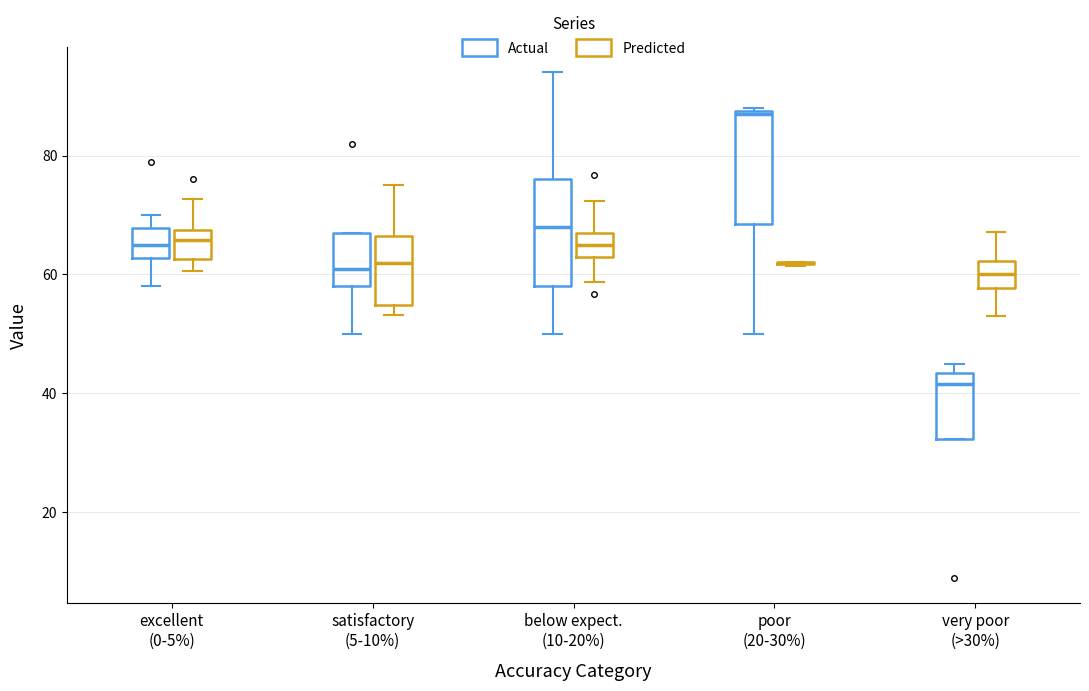

Reading left to right, transcribe this box plot: for each box, give where its median line is, the range the box spans, and where its two whiskers end, as read against the y-axis. The values are not printed on the chart, so give them approximately, as read against the axis.

excellent (0-5%) (Actual): median 66, box 62 to 68, whiskers 58 to 70
excellent (0-5%) (Predicted): median 66, box 62 to 68, whiskers 60 to 72
satisfactory (5-10%) (Actual): median 62, box 58 to 68, whiskers 50 to 68
satisfactory (5-10%) (Predicted): median 62, box 54 to 66, whiskers 54 (just below the box's lower edge) to 76
below expect. (10-20%) (Actual): median 68, box 58 to 76, whiskers 50 to 94
below expect. (10-20%) (Predicted): median 64, box 62 to 66, whiskers 58 to 72
poor (20-30%) (Actual): median 88, box 68 to 88, whiskers 50 to 88
poor (20-30%) (Predicted): box collapsed to a line at 62, whiskers 62 to 62
very poor (>30%) (Actual): median 42, box 32 to 44, whiskers 32 to 46
very poor (>30%) (Predicted): median 60, box 58 to 62, whiskers 52 to 68